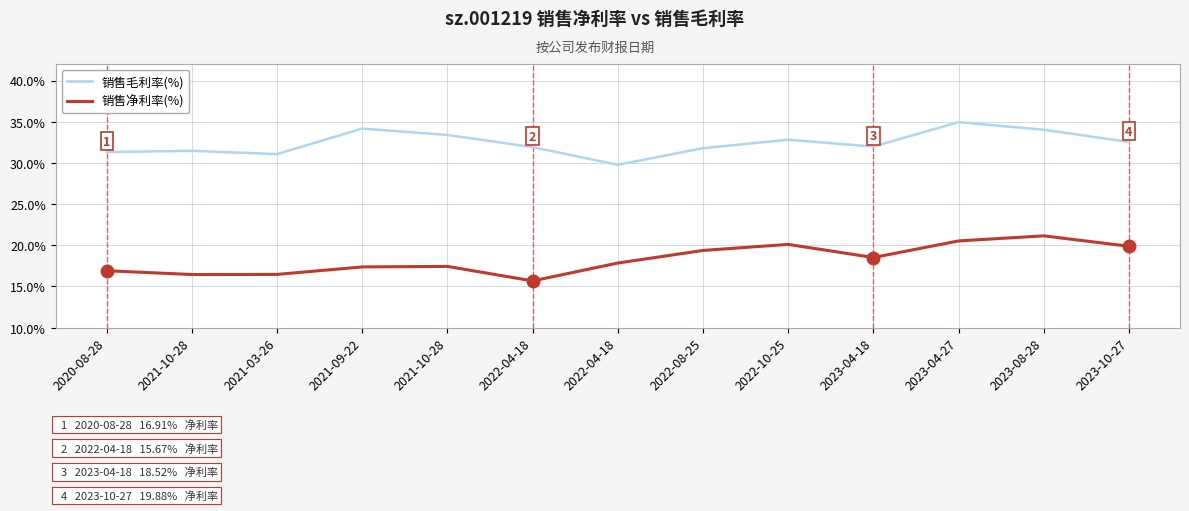

What is the spread (max minus min) of values at 2022-04-18?

0.2